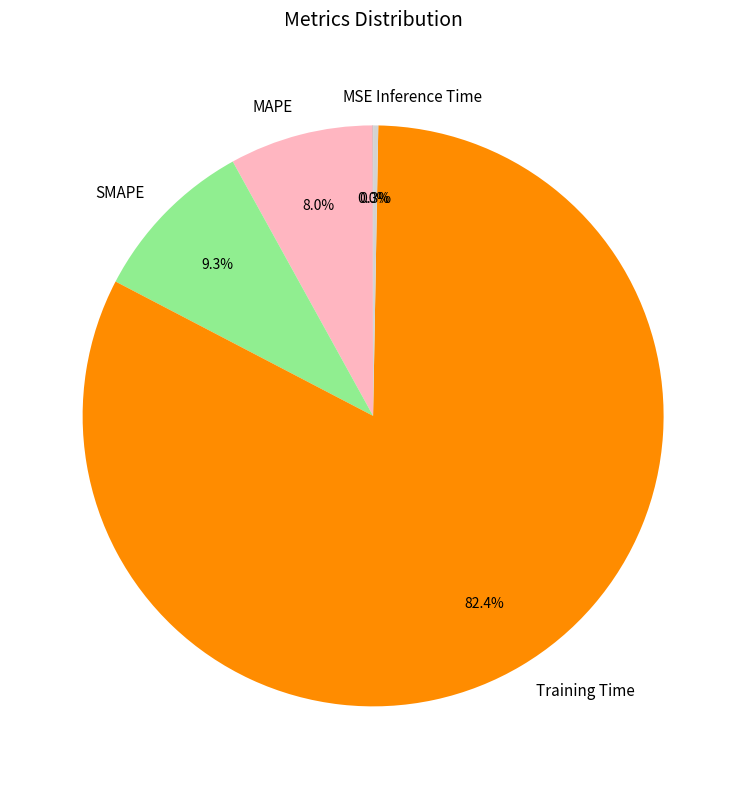

What percentage is NOT represented by Inference Time?

99.7%